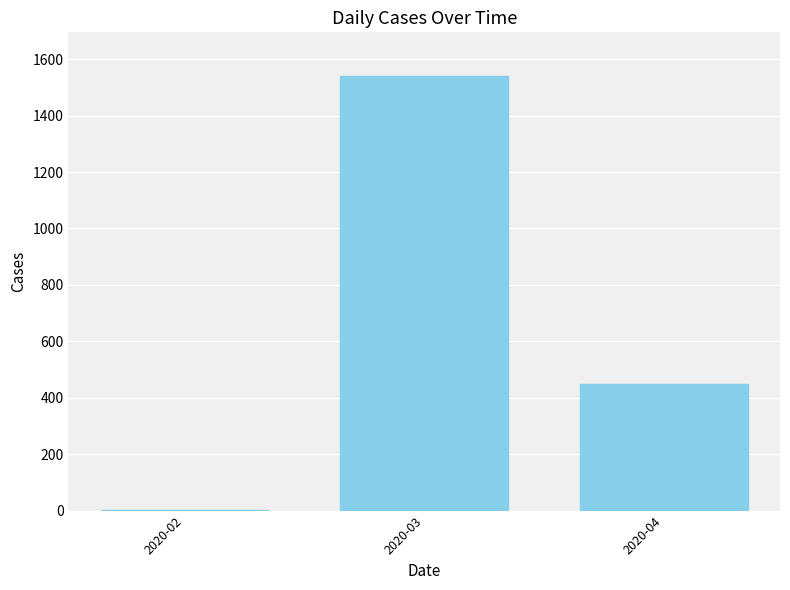

Reading left to right, extract all data points from this chart.

2	1541	448